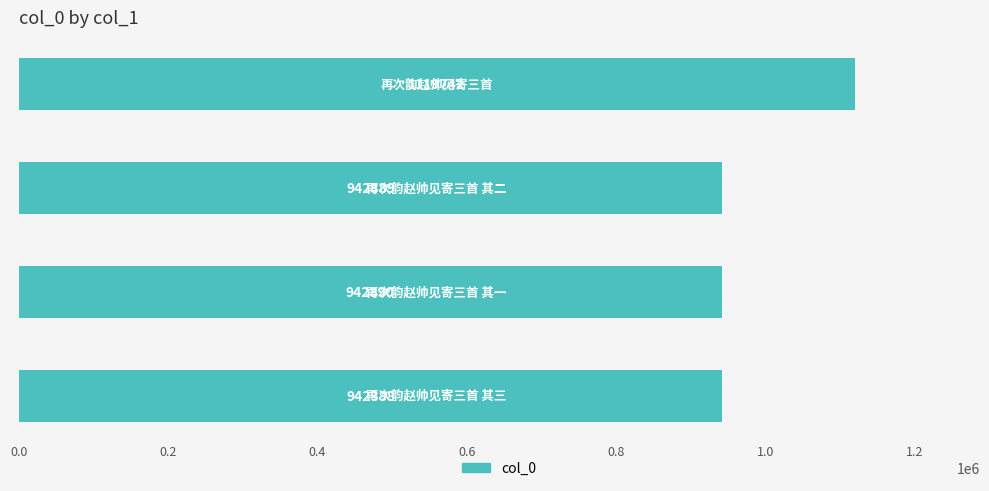

What is the maximum value shown in the chart?

1119742